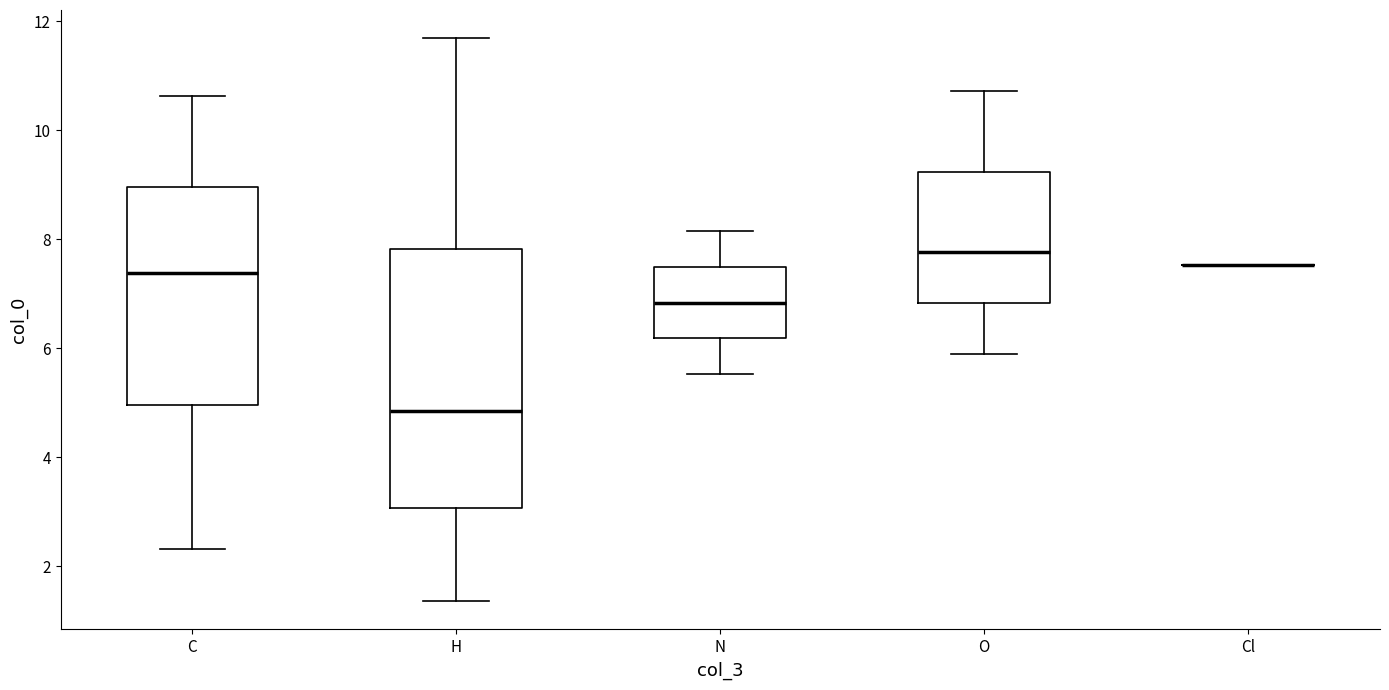

Reading left to right, read every box against the y-axis: the position of its median line, the range the box covers, and the ends of its whiskers. The values are not printed on the chart, so give them approximately, as read against the axis.

C: median 7.4, box 5.0 to 9.0, whiskers 2.4 to 10.6
H: median 4.8, box 3.0 to 7.8, whiskers 1.4 to 11.6
N: median 6.8, box 6.2 to 7.4, whiskers 5.6 to 8.2
O: median 7.8, box 6.8 to 9.2, whiskers 6.0 to 10.8
Cl: box collapsed to a line at 7.6, whiskers 7.6 to 7.6